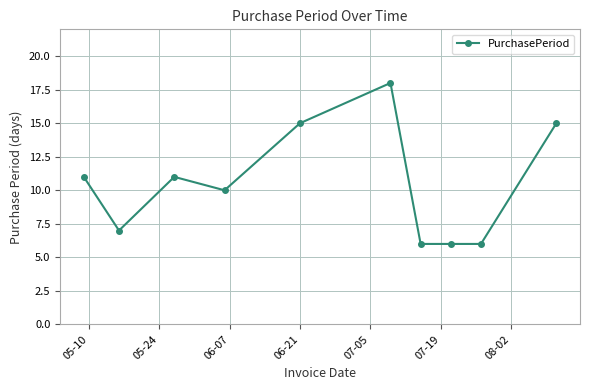

What is the sum of all values?

105